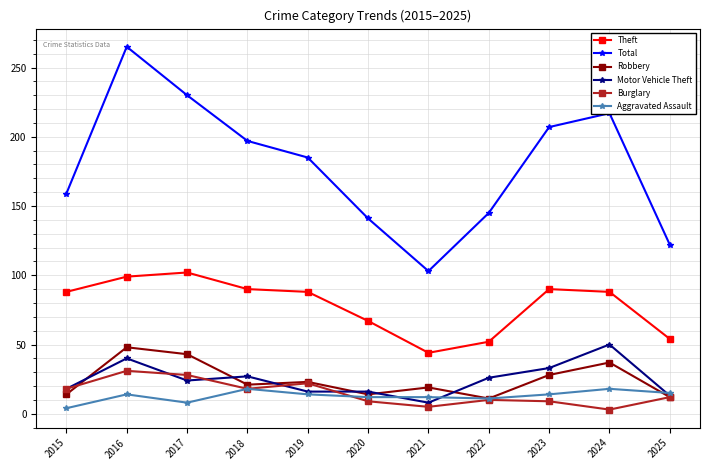

The Motor Vehicle Theft series shows 42 at 2022. True or false?

False